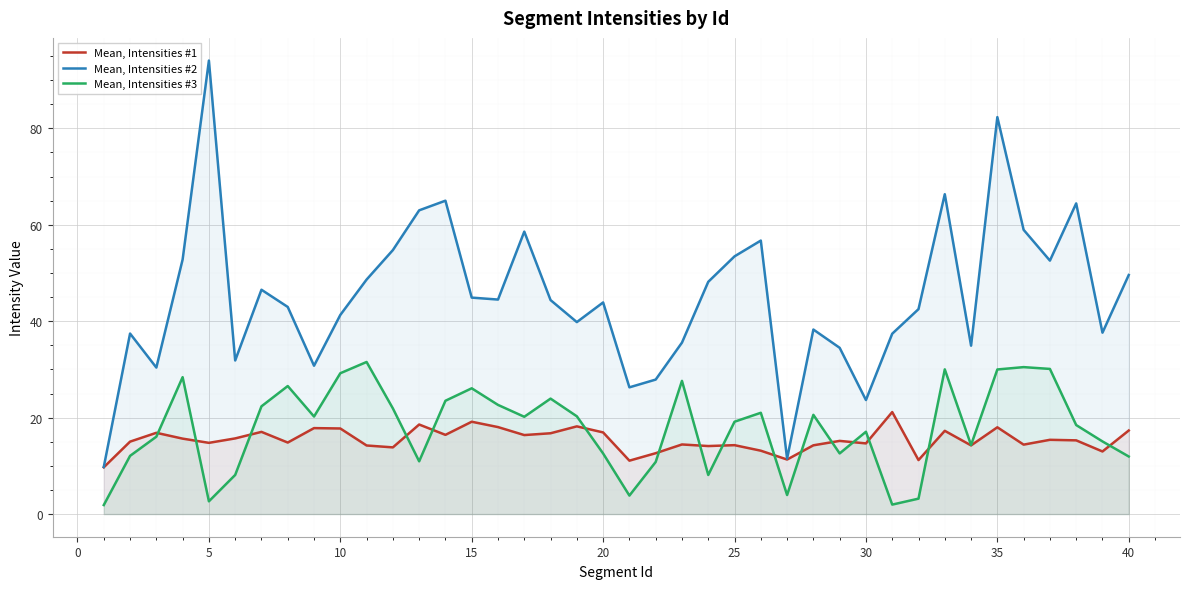

What is the greatest value displayed?

94.0